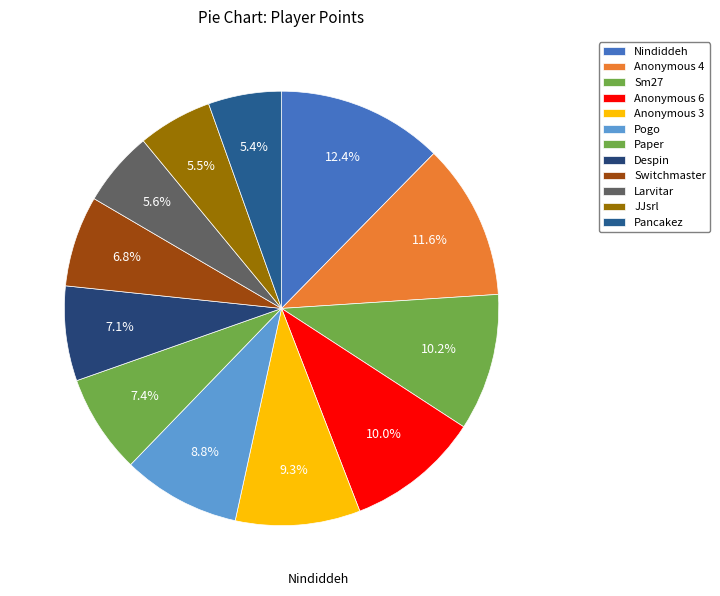

How many segments does this pie chart have?

12